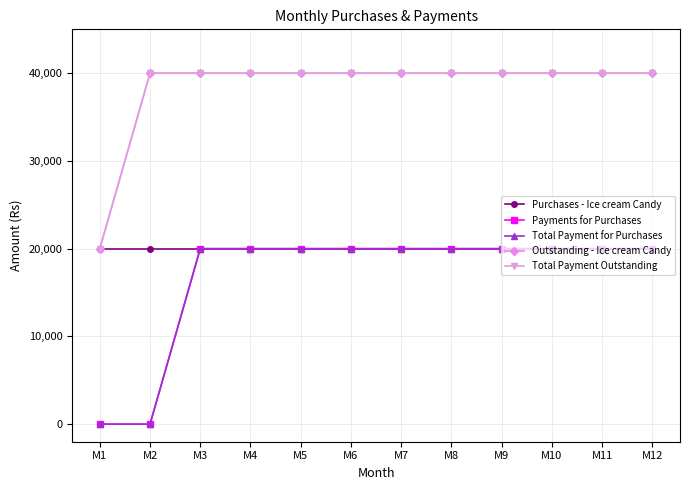

Which series has the widest spread of values?

Payments for Purchases